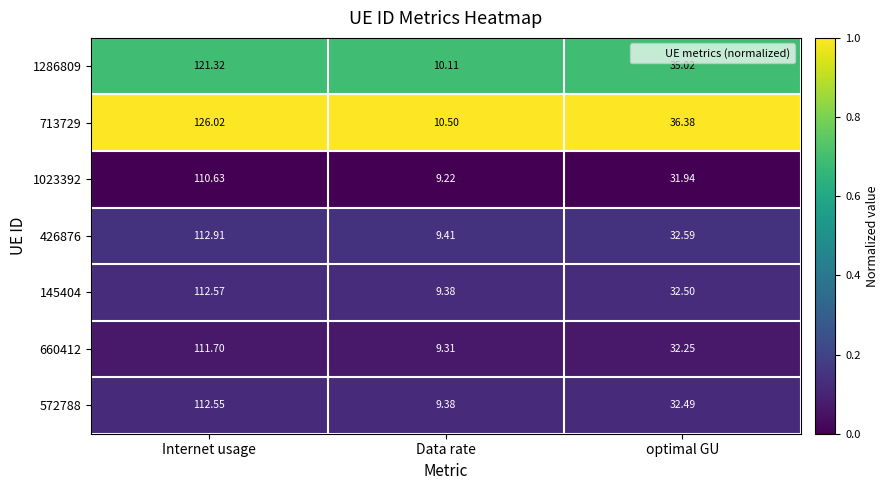

List the labels in order of 145404 value, smallest first.

Data rate, optimal GU, Internet usage